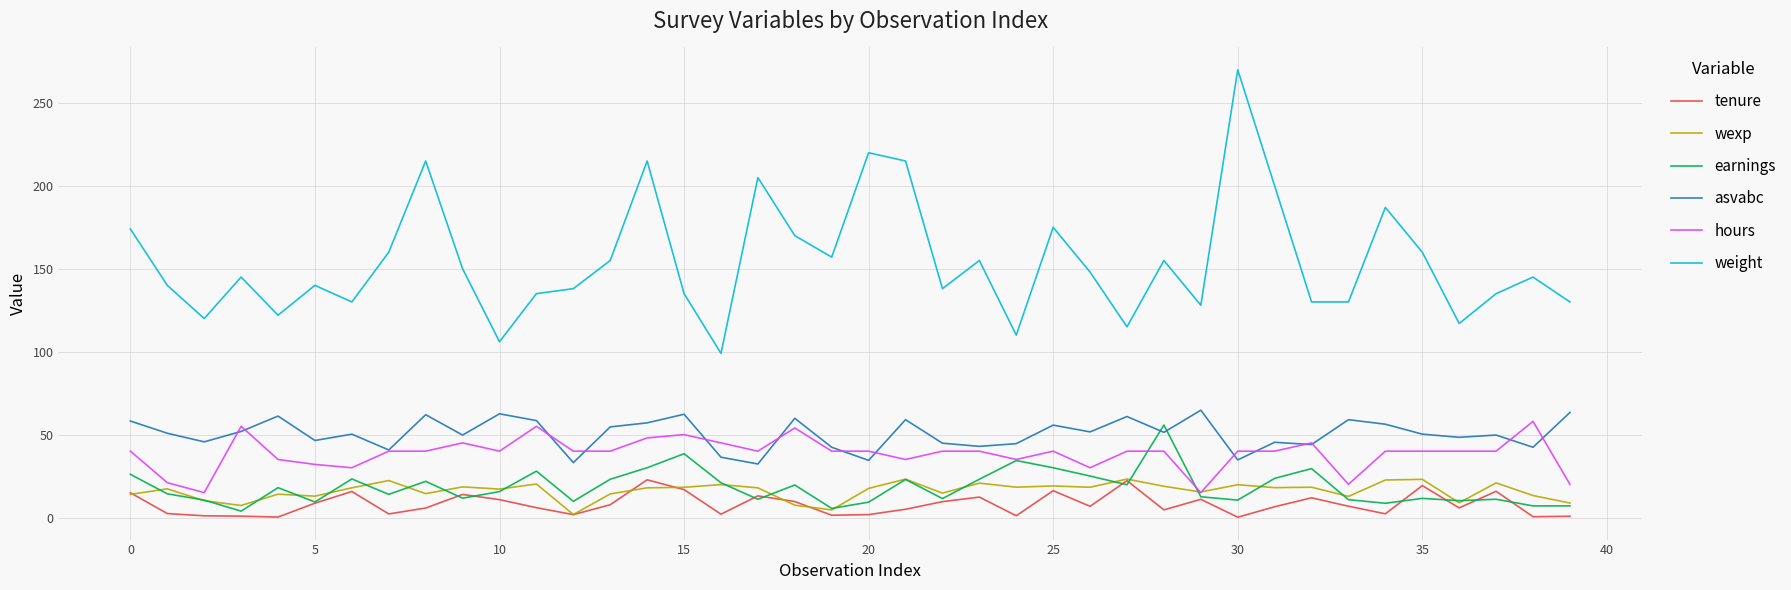

What is the minimum value for hours?

15.0